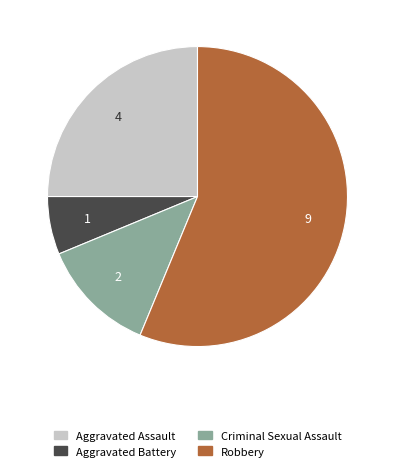

What is the smallest slice in the pie chart?

Aggravated Battery